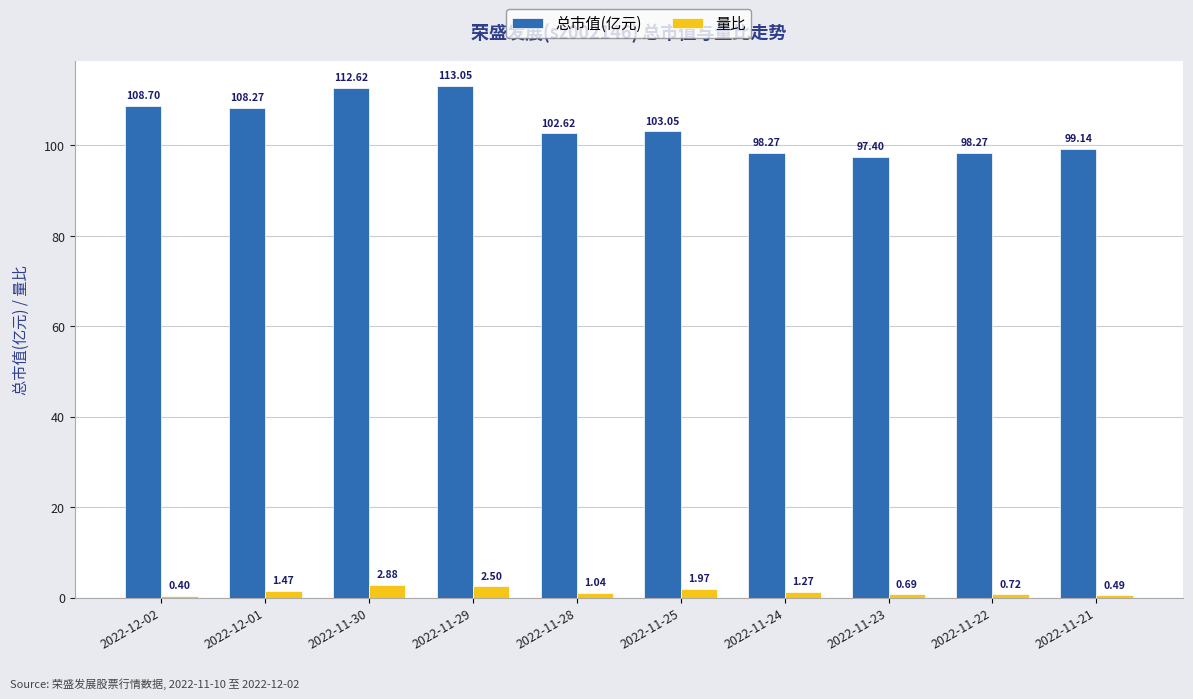

Does the chart contain any negative values?

No